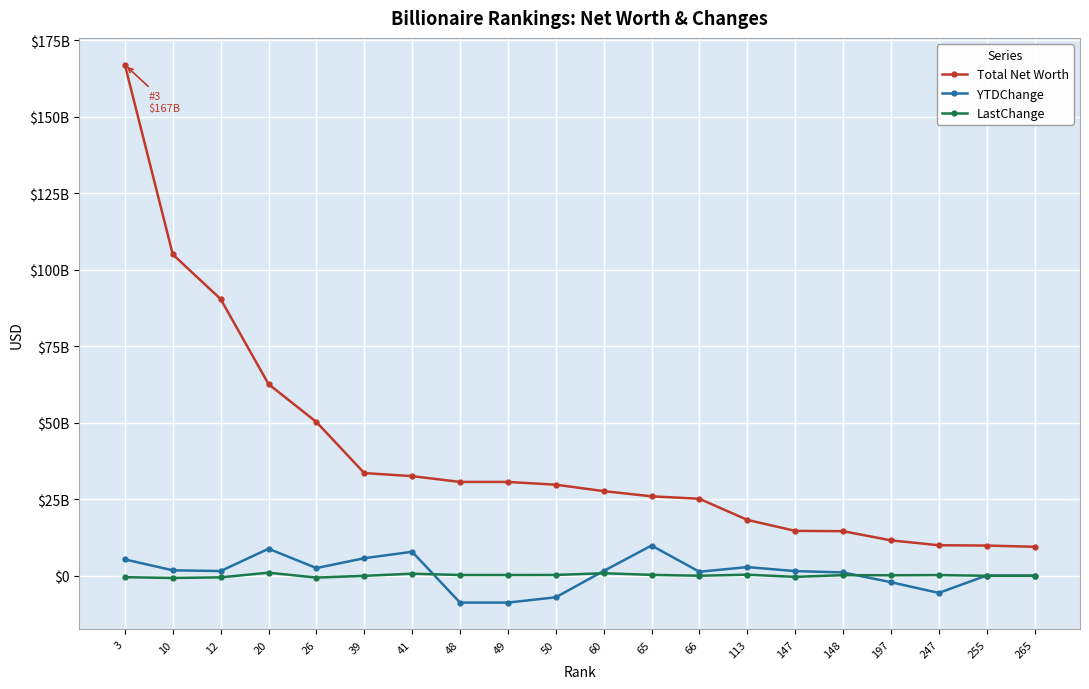

Where is the first local minimum for LastChange?

10